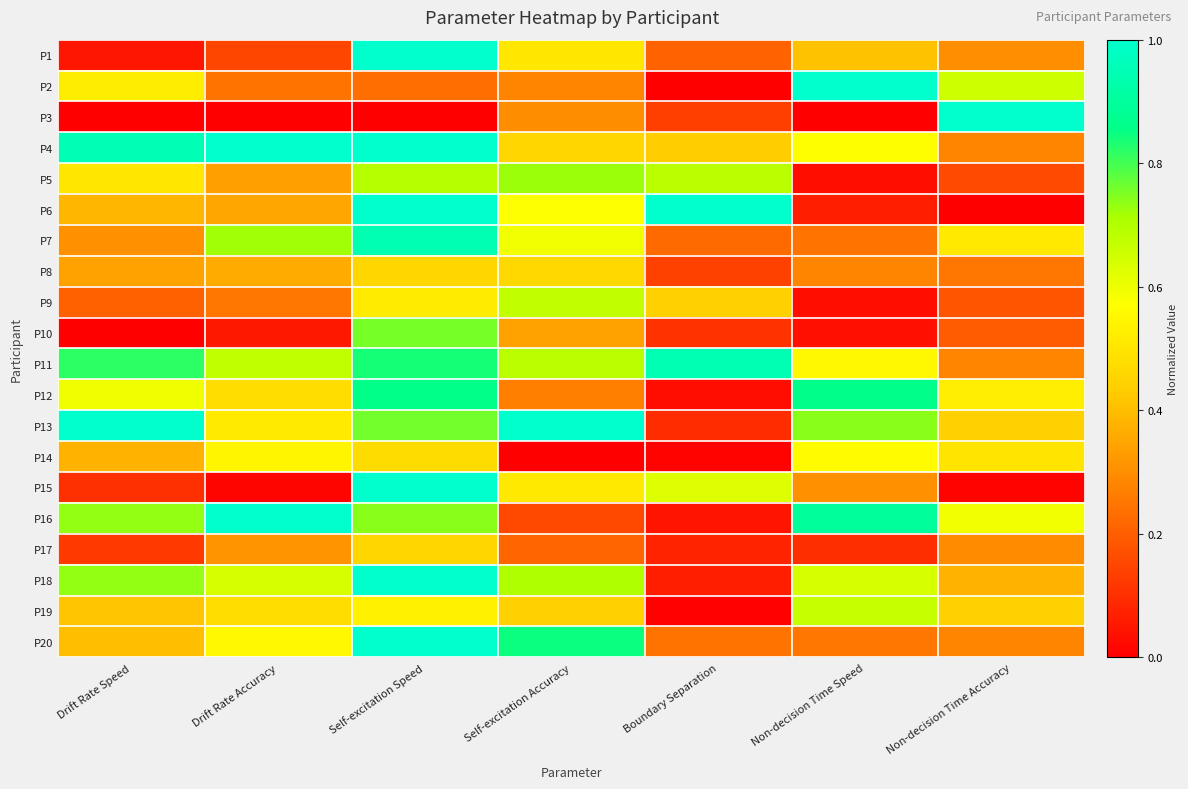

Which series has the widest spread of values?

P6